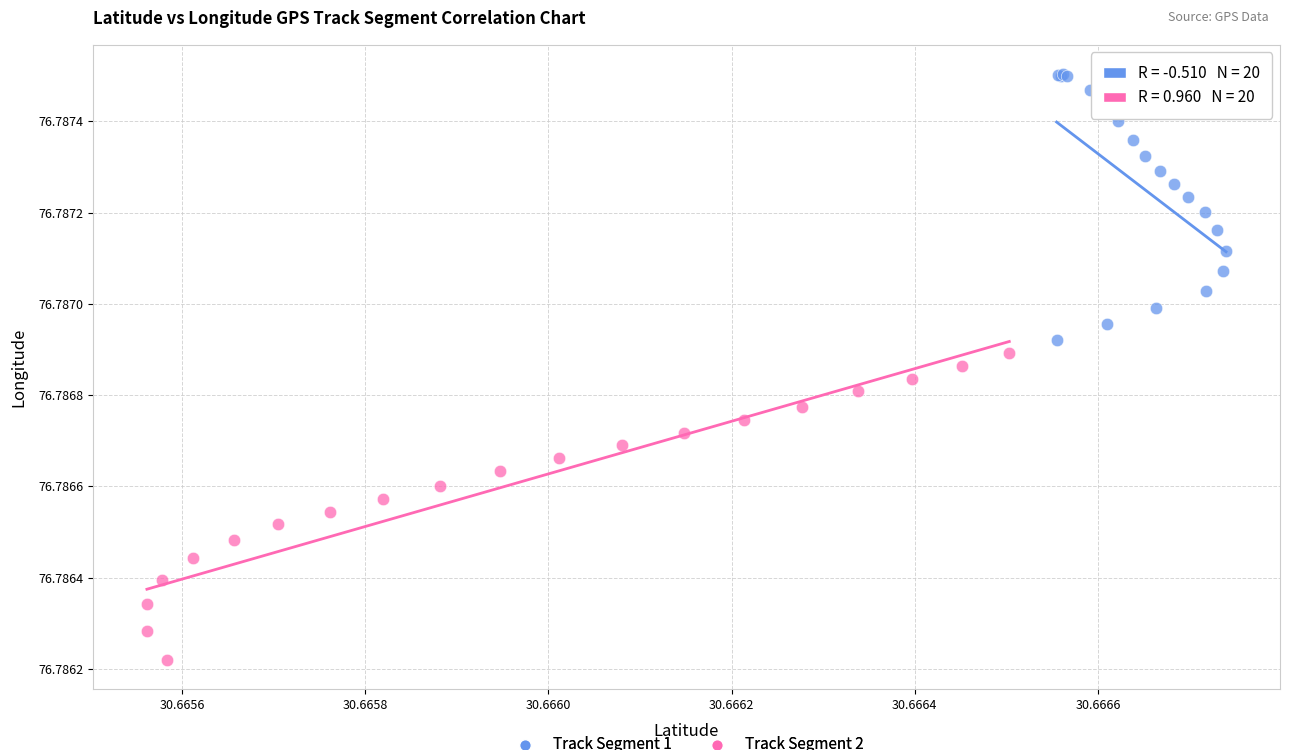

Which series reaches the maximum Y coordinate?

Track Segment 1